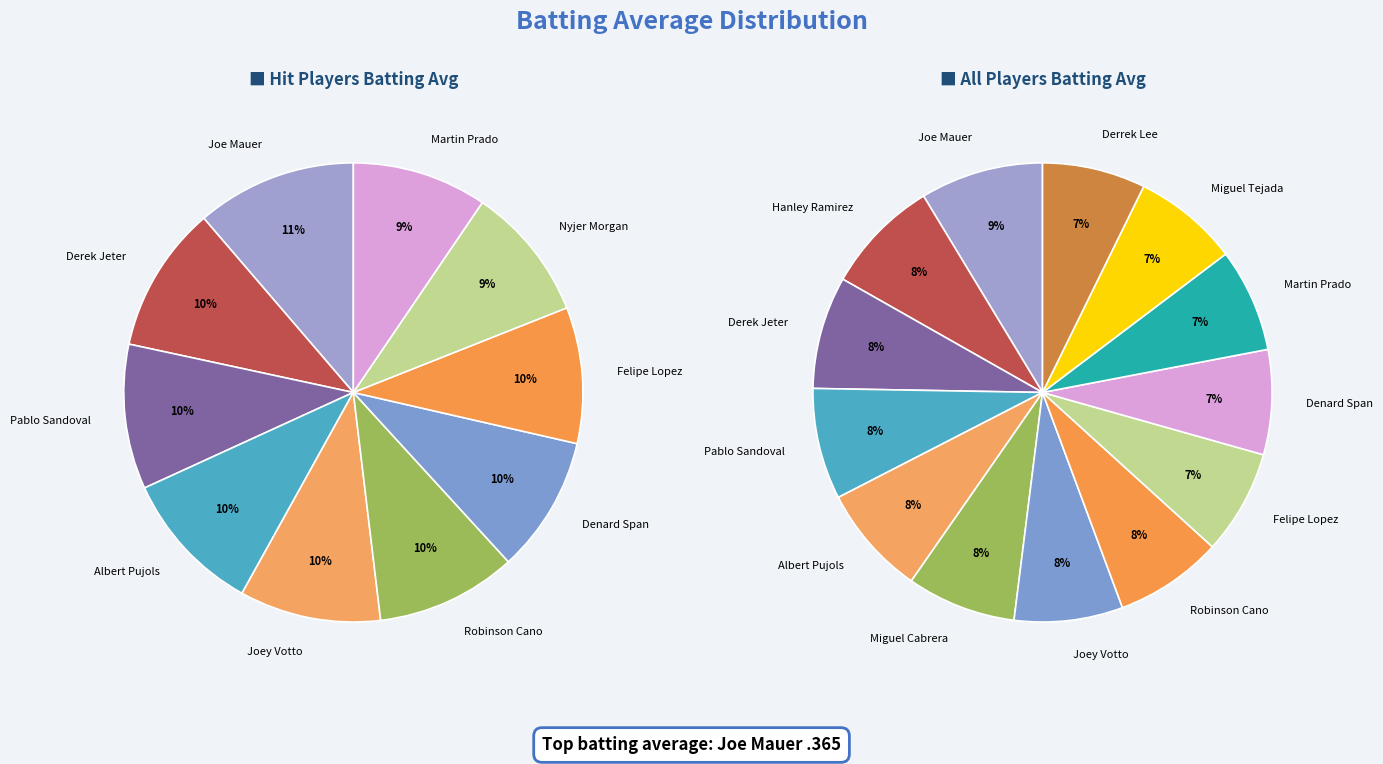

To the nearest percent, what is the difference between the Hanley Ramirez and Felipe Lopez slice percentages?

1%